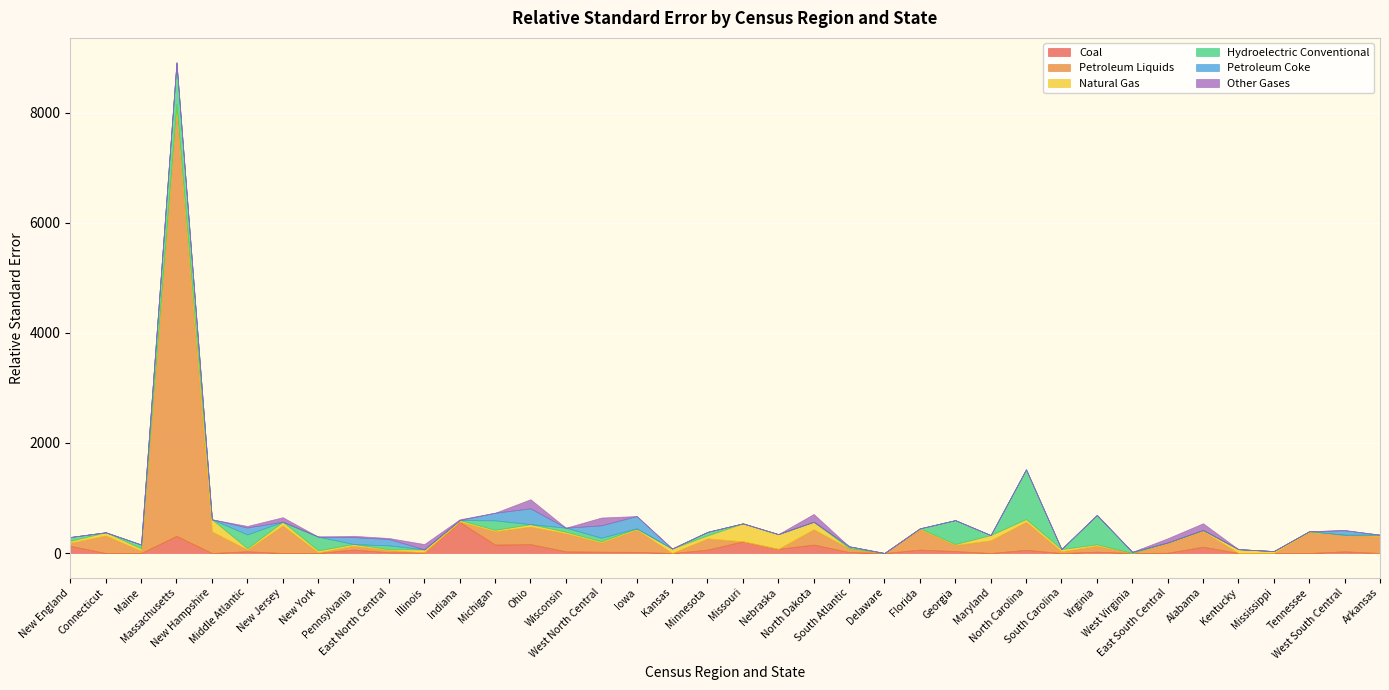

After their last crossing, which series has the higher values: Petroleum Coke or Hydroelectric Conventional?

Petroleum Coke